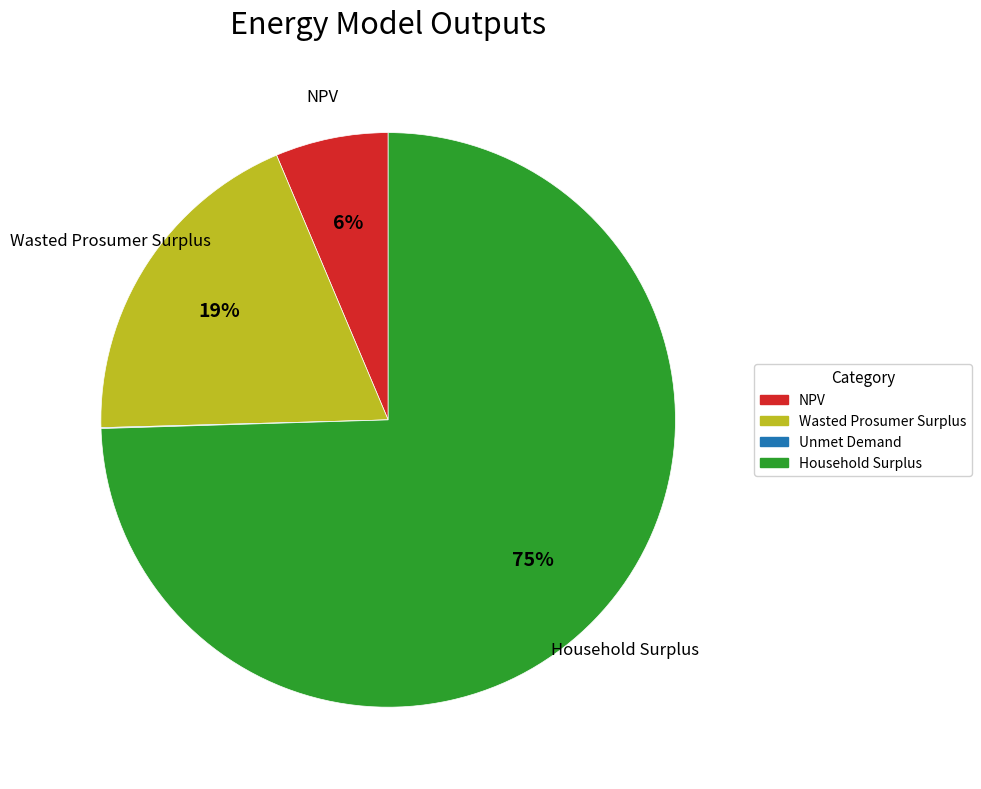

To the nearest percent, what portion does Household Surplus represent?

75%